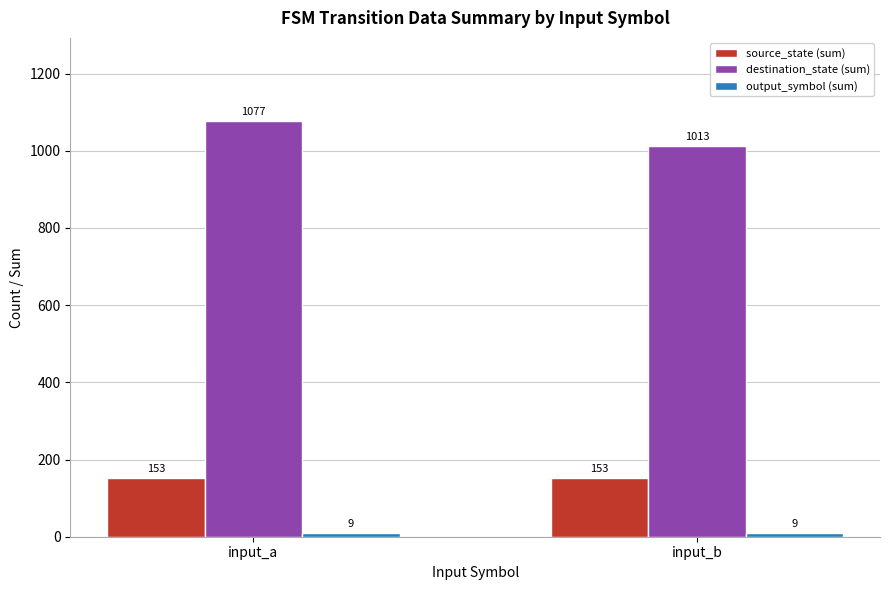

At which category is the sum across all series the highest?

input_a